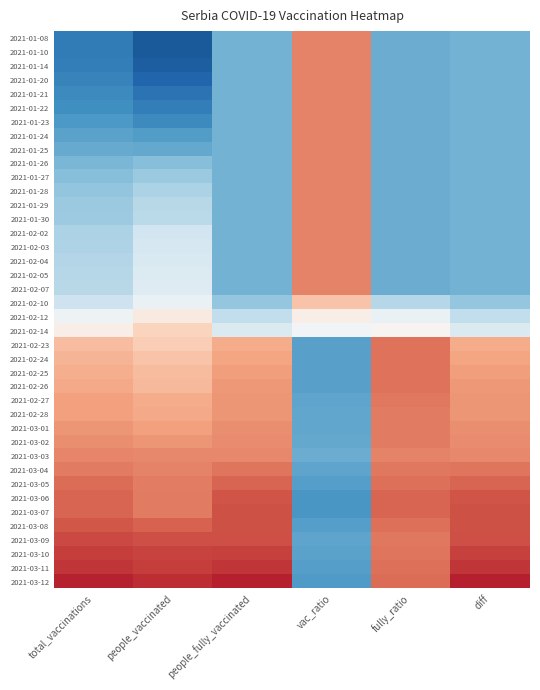

At how many categories does at least one series exceed 0?

6